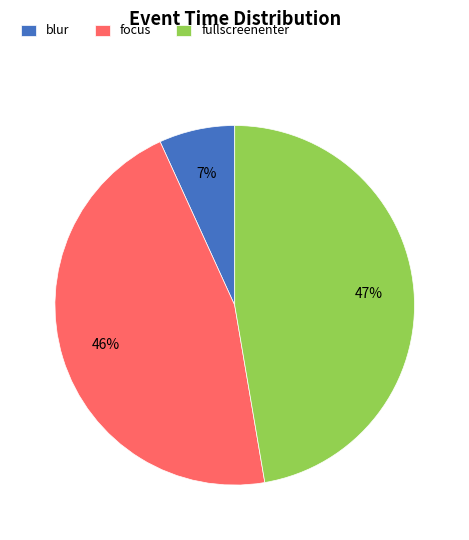

To the nearest percent, what is the combined percentage of blur and fullscreenenter?

54%